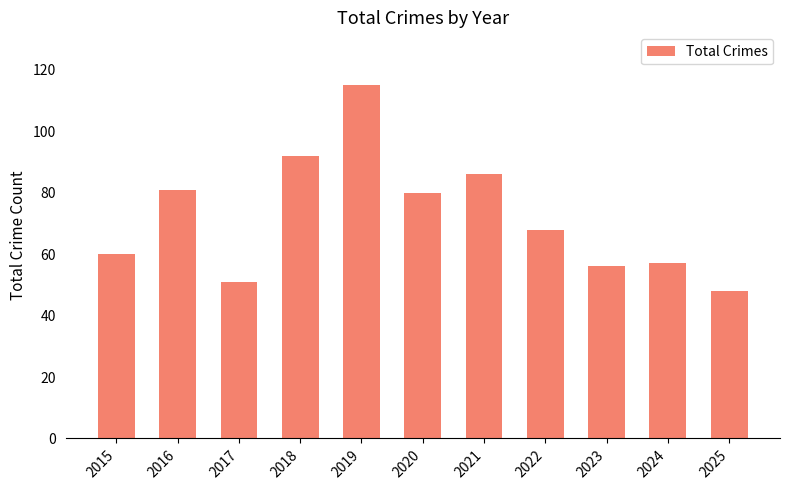

Is it true that the value at 2024 is 38?

False